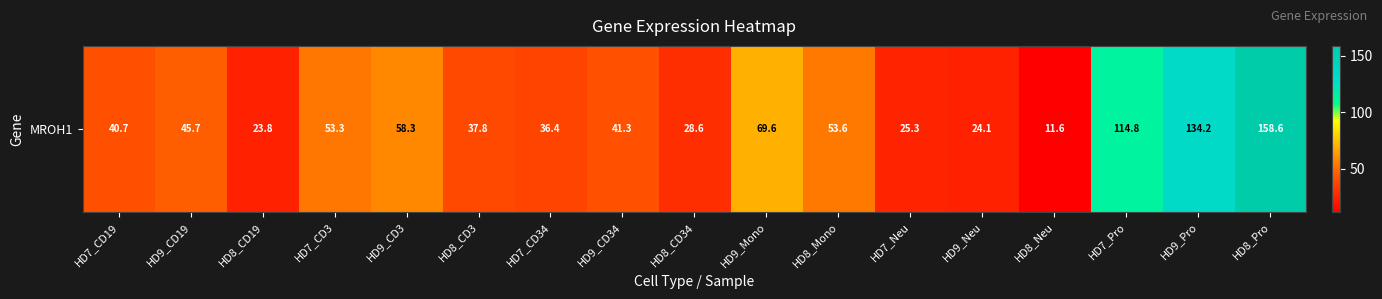

What is the minimum value shown in the chart?

11.6